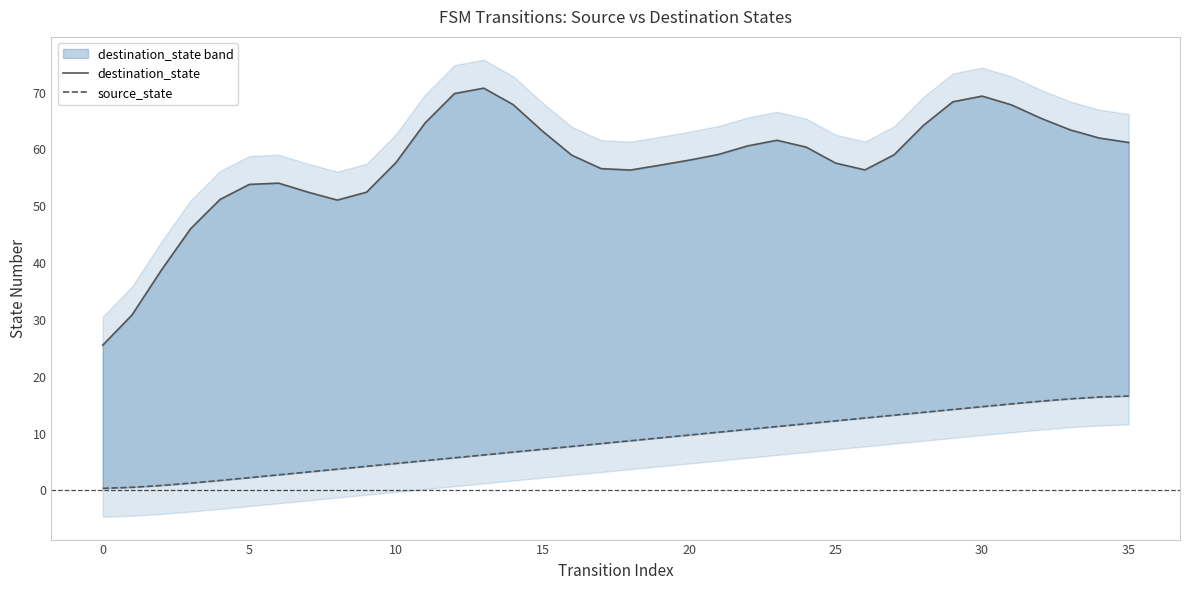

Which series has the largest range (max minus min)?

destination_state